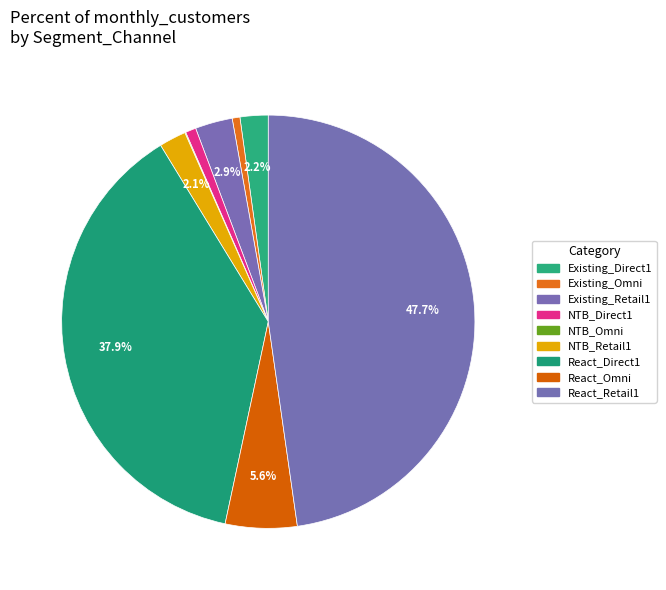

Is the sum of React_Omni and NTB_Retail1 greater than half?

No